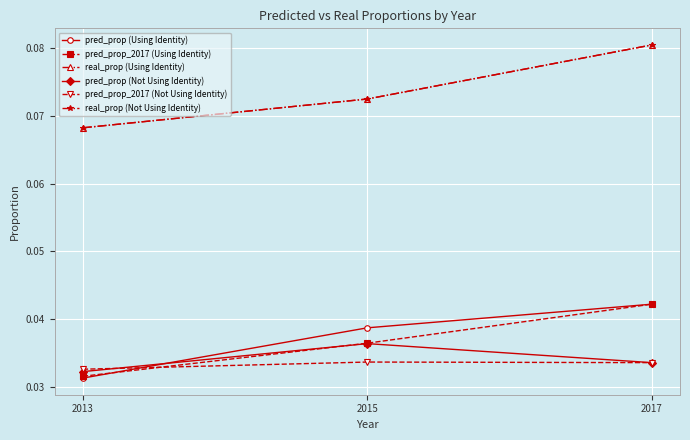

What is the sum of the pred_prop_2017 (Not Using Identity) values at 2015 and 2017?

0.1